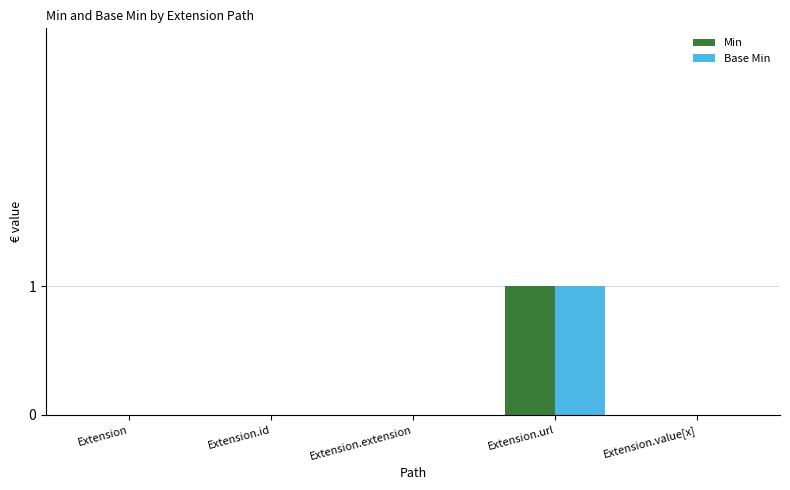

Which label corresponds to the largest value in the chart?

Extension.url